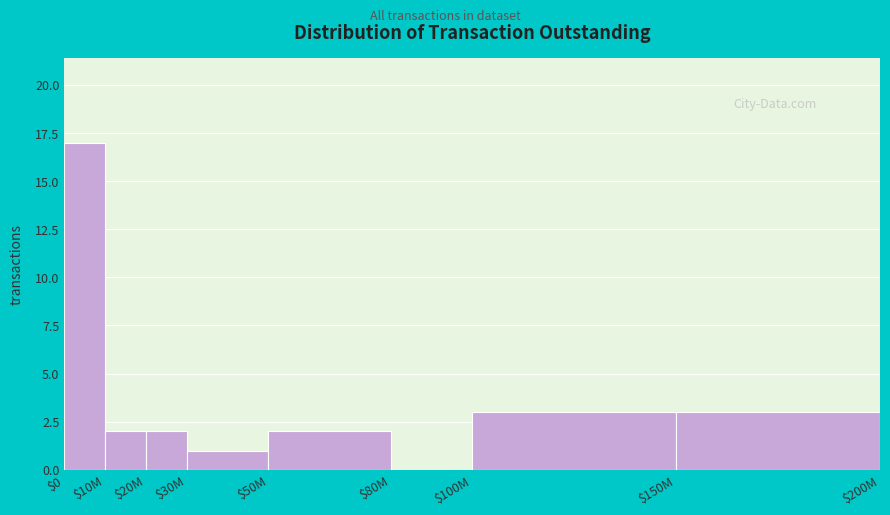

What is the maximum value shown in the chart?

17